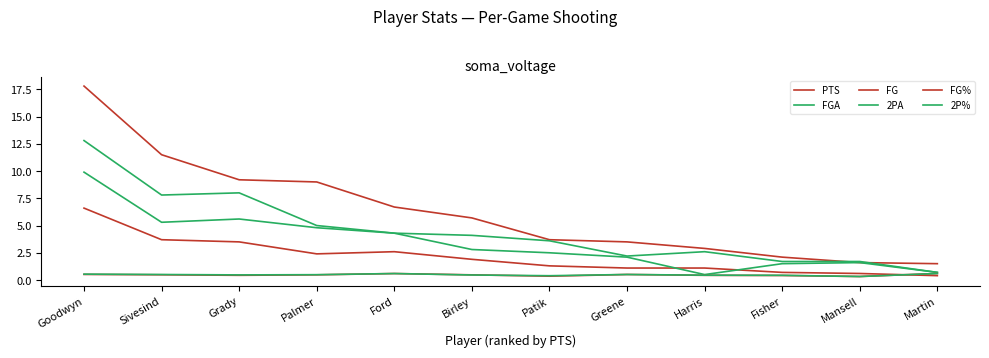

What is the spread (max minus min) of values at Ford?

6.1